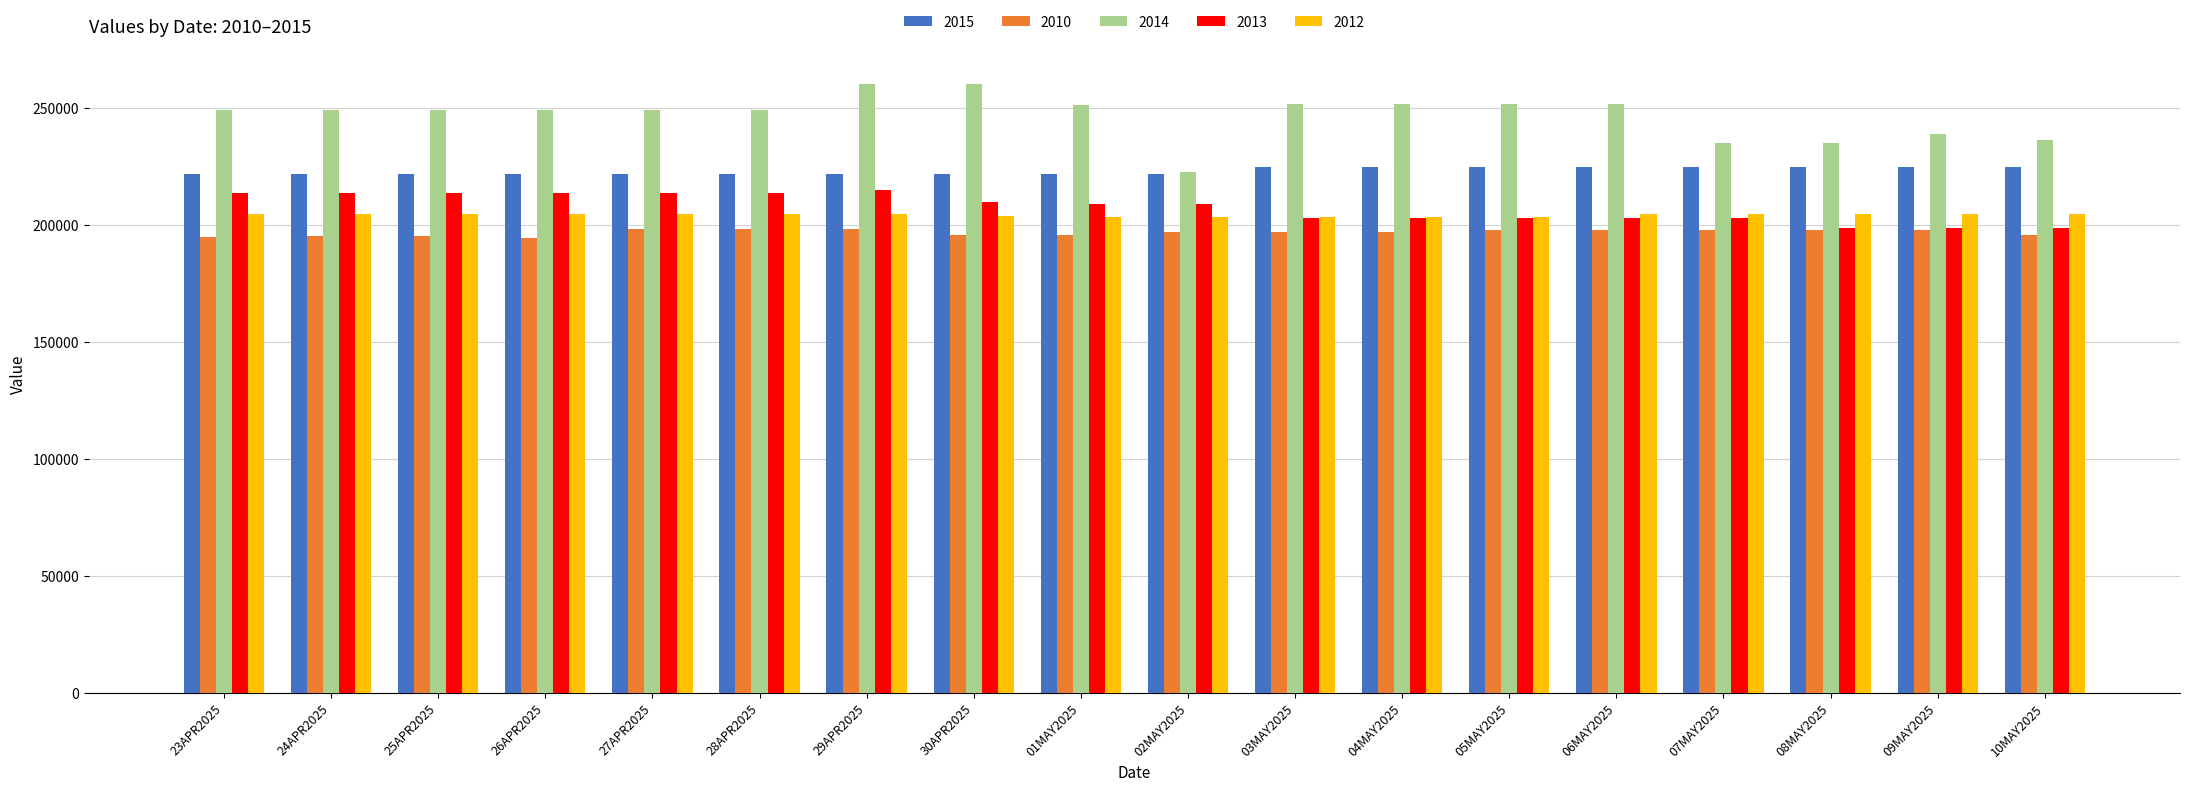

Rank the series by their maximum value, from highest to lowest.

2014, 2015, 2013, 2012, 2010